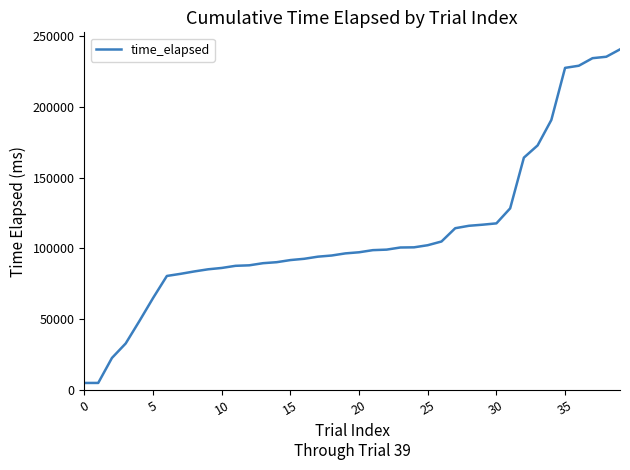

What is the maximum value shown in the chart?

240841